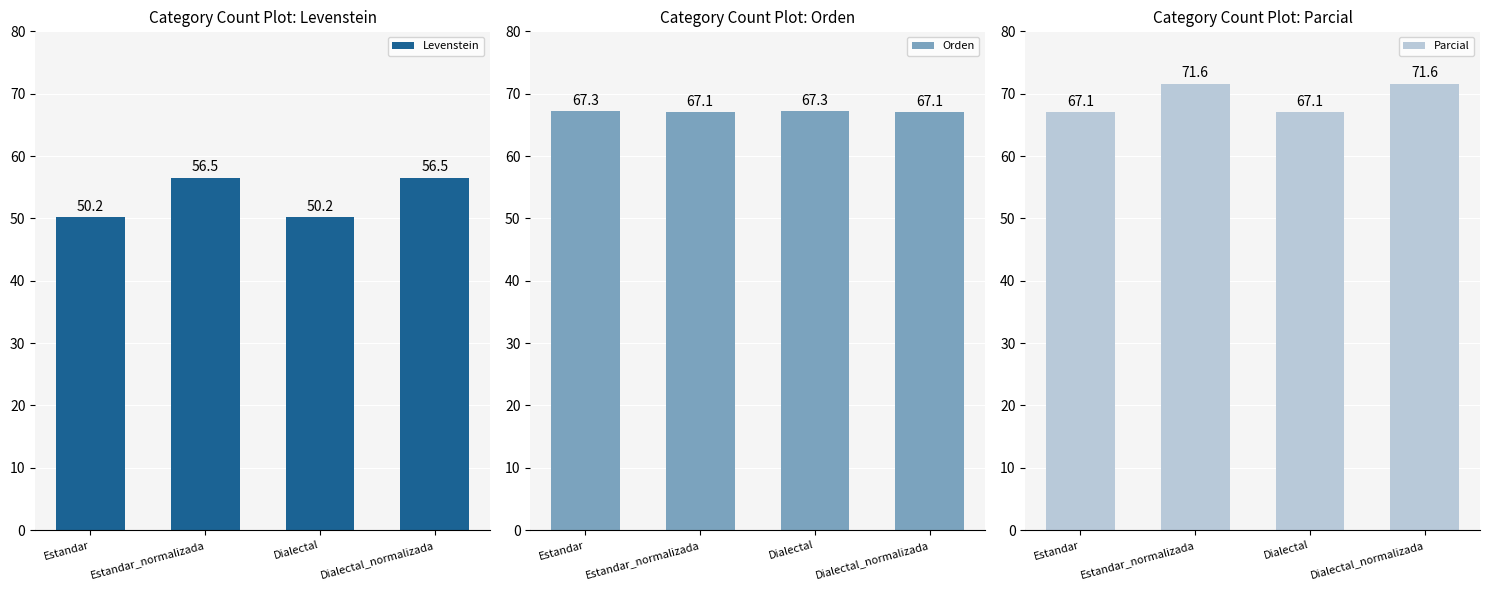

What is the difference between the maximum and second lowest values in the Parcial series?

4.5